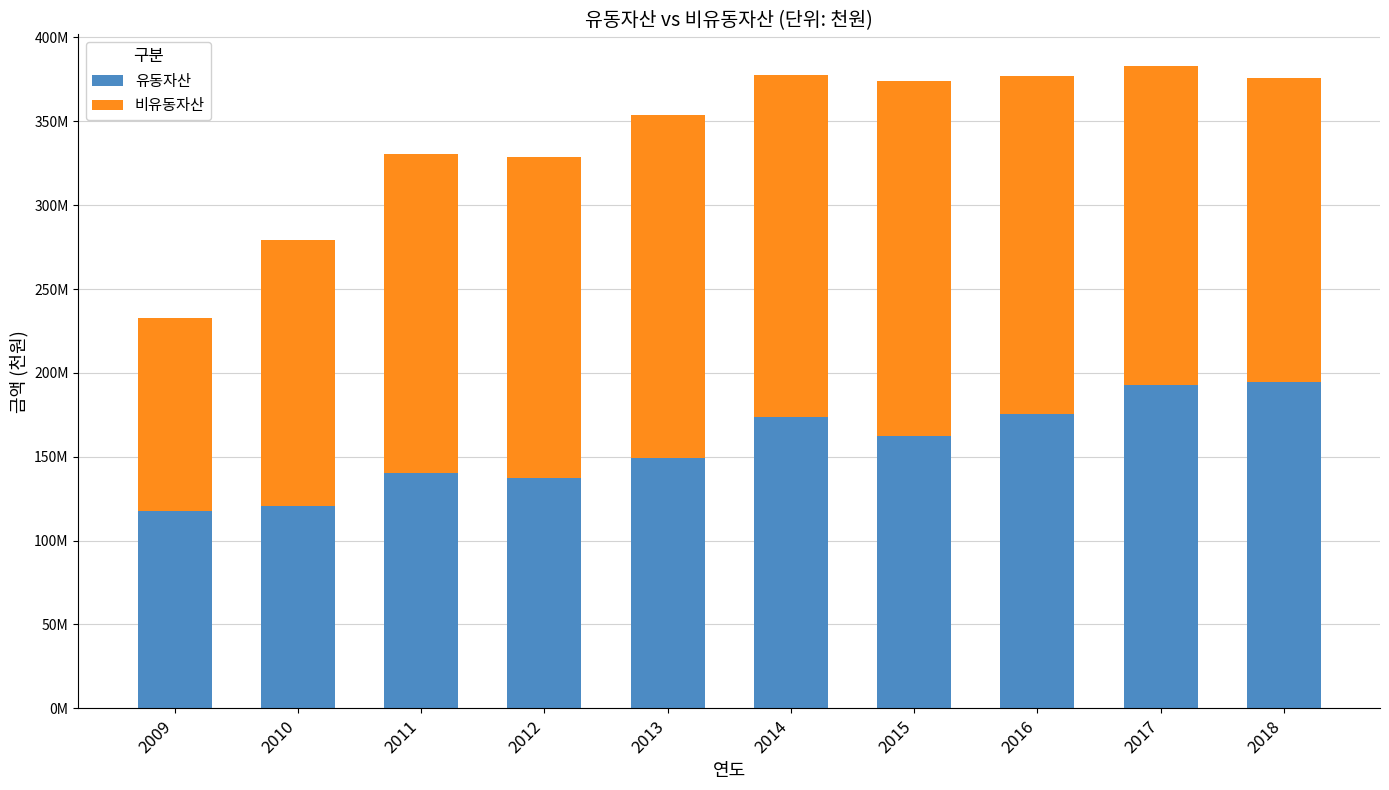

Are the bars horizontal?

No